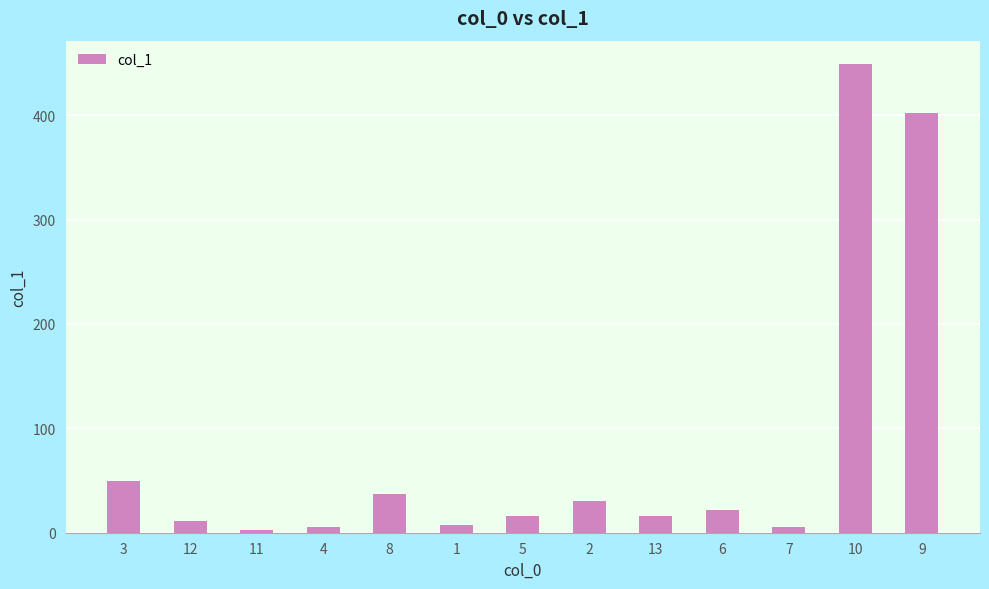

True or false: the data shows 67.1 at 3.

False